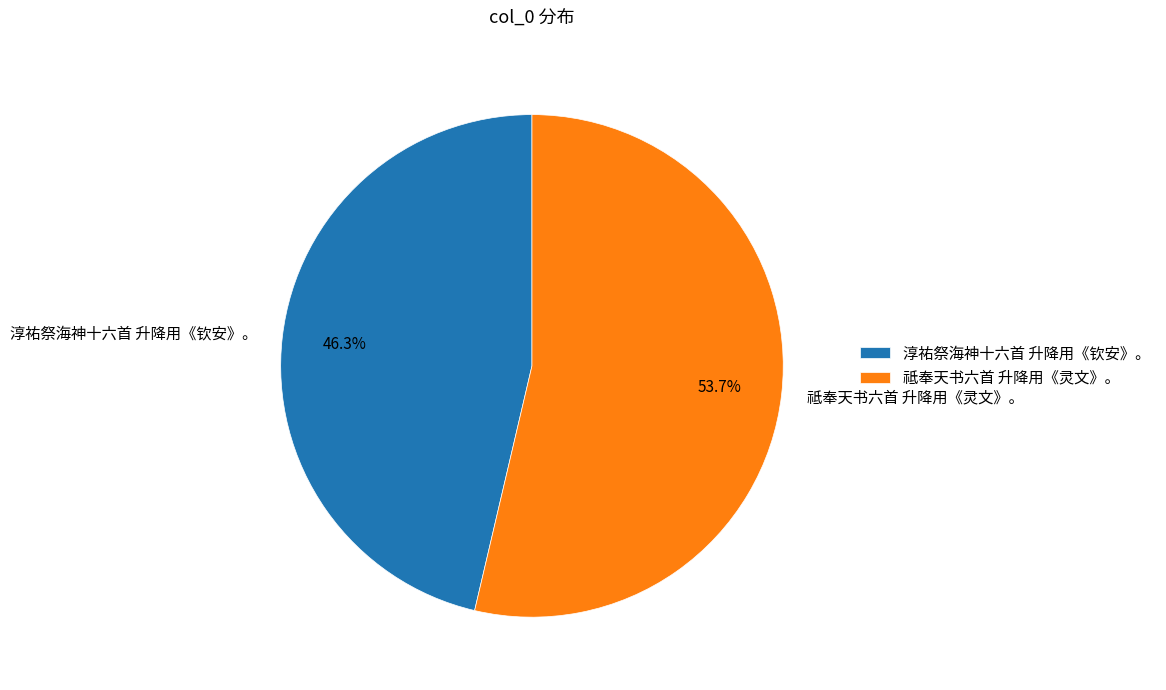

What is the total percentage of 淳祐祭海神十六首 升降用《钦安》。 and 祗奉天书六首 升降用《灵文》。?

100.0%